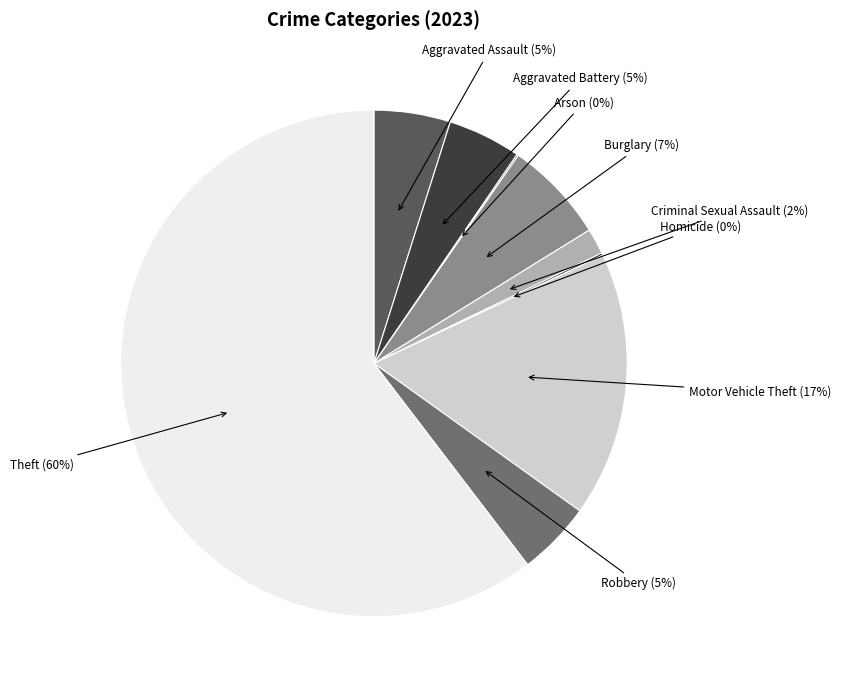

Is it true that Motor Vehicle Theft is 17% of the pie?

True